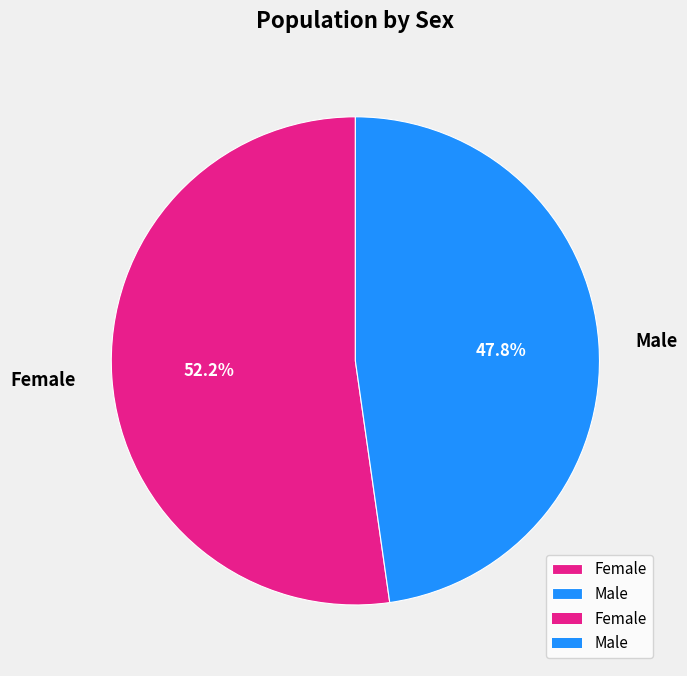

To the nearest percent, what is the difference between the Female and Male slice percentages?

4%